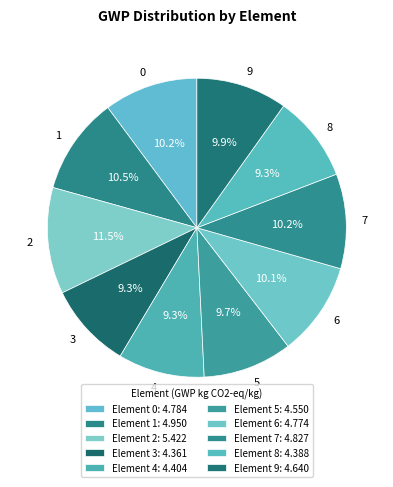

Do 8 and 5 together represent more than half of the pie?

No